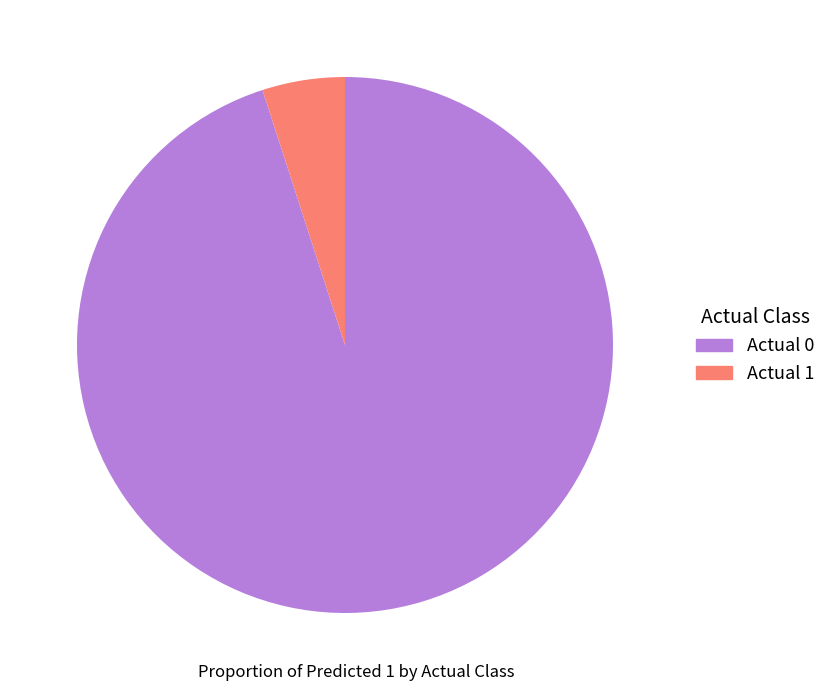

How many segments does this pie chart have?

2